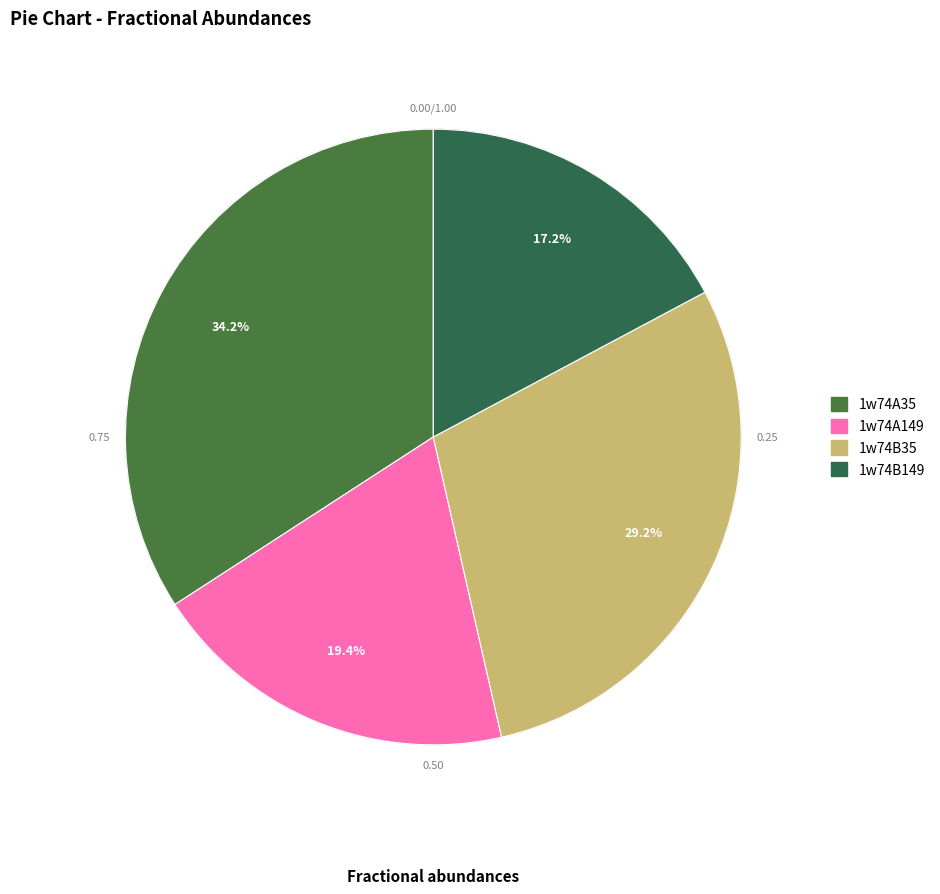

Rank the categories by value from lowest to highest.

1w74B149, 1w74A149, 1w74B35, 1w74A35